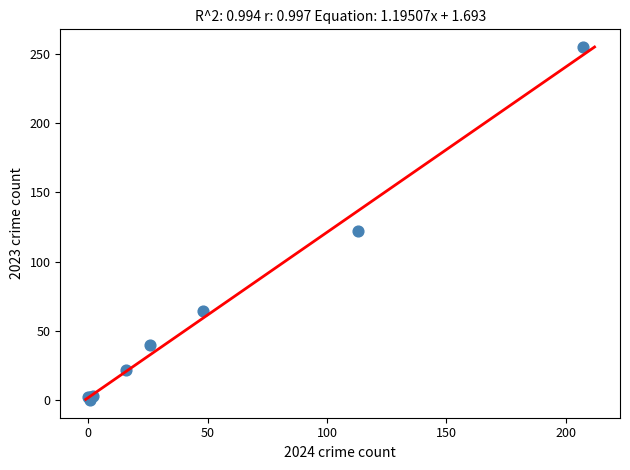

What Y value in the scatter plot is closest to 127?

122